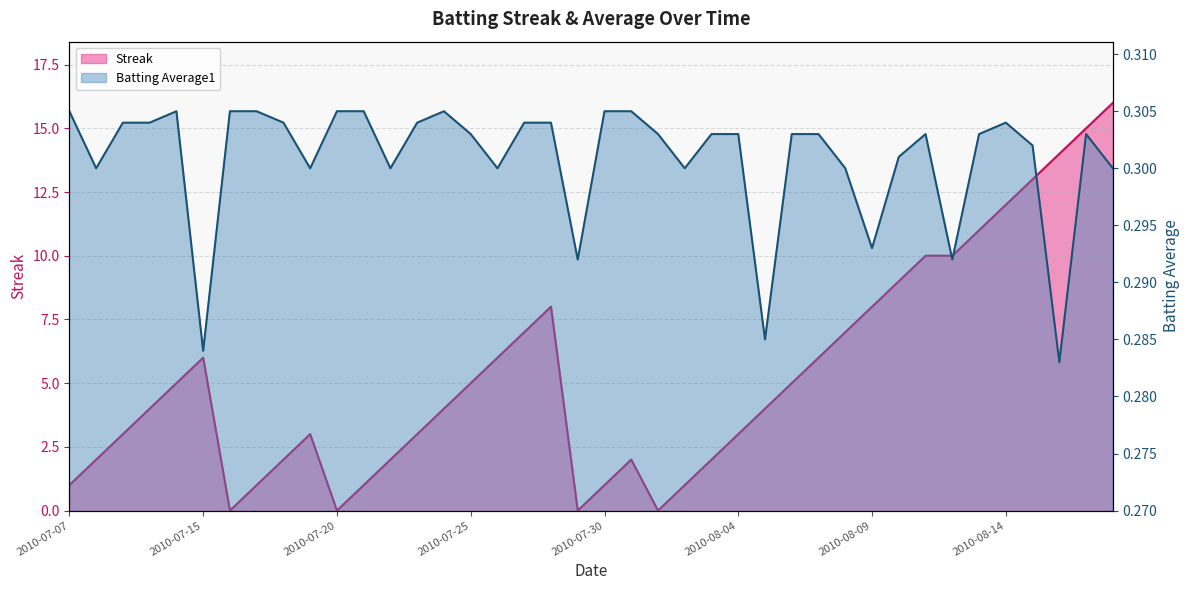

What are all the series names shown in the legend?

Streak, Batting Average1